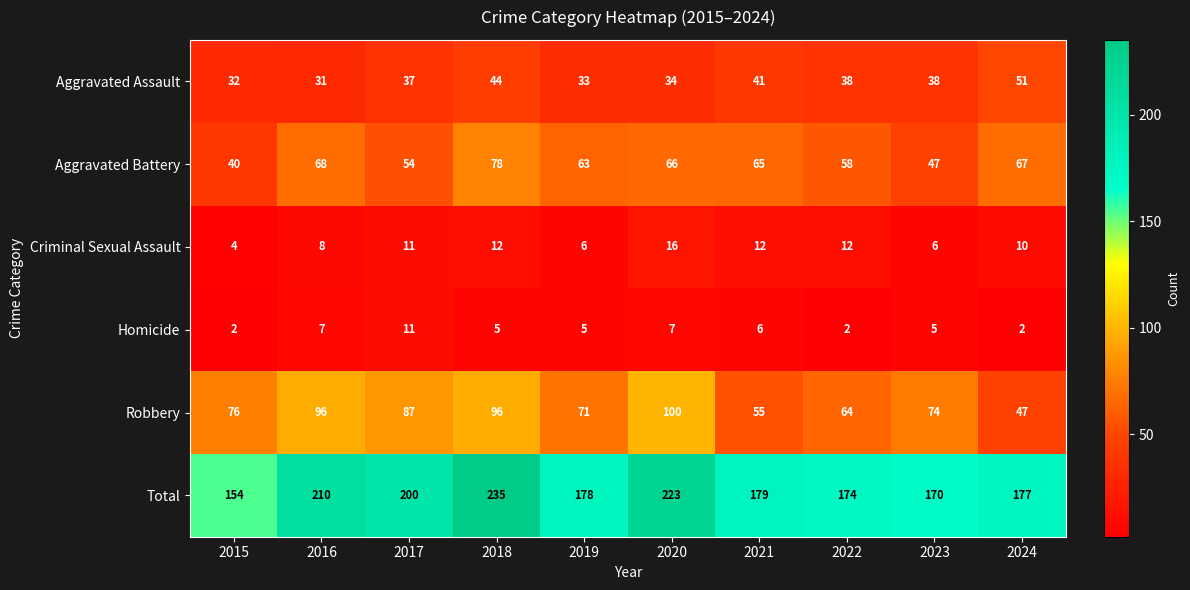

The value of Robbery at 2023 is 108. True or false?

False